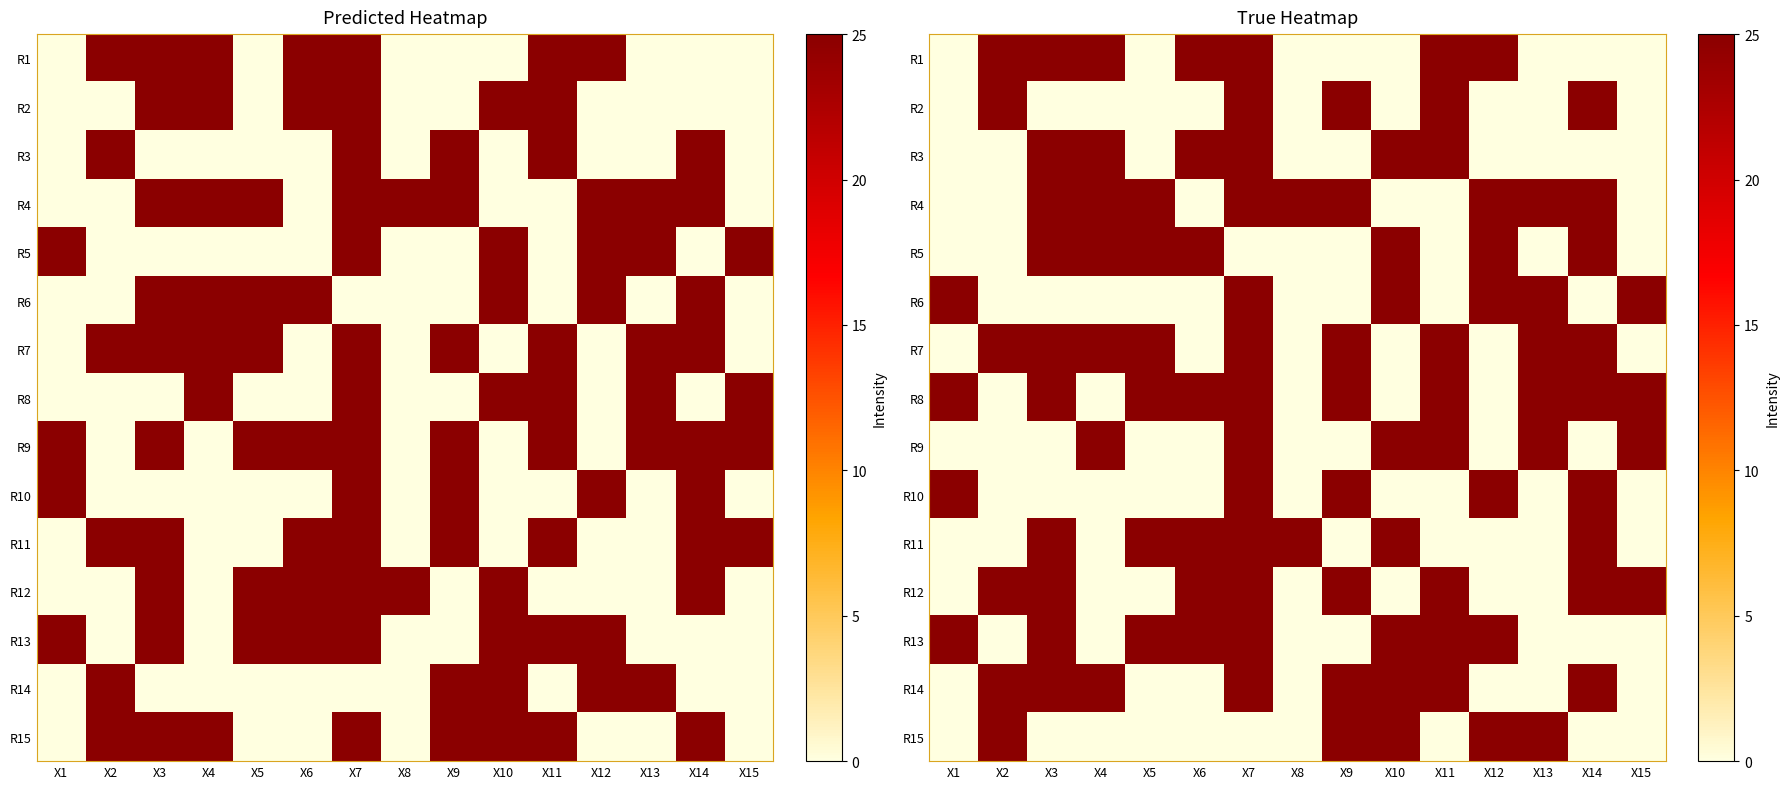

What is the total value across all series at X1?

19